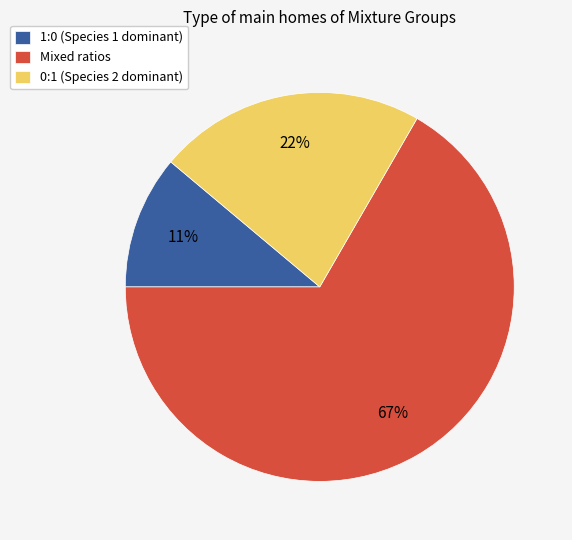

True or false: 1:0 (Species 1 dominant) accounts for 11% of the total.

True